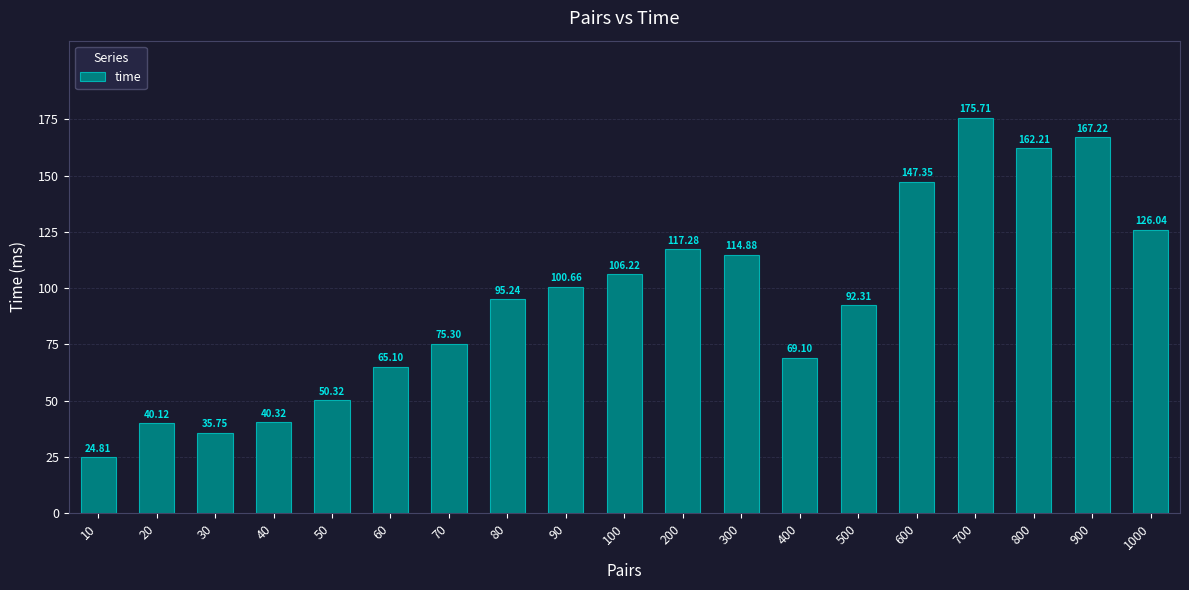

True or false: the data shows 13.3 at 30.

False